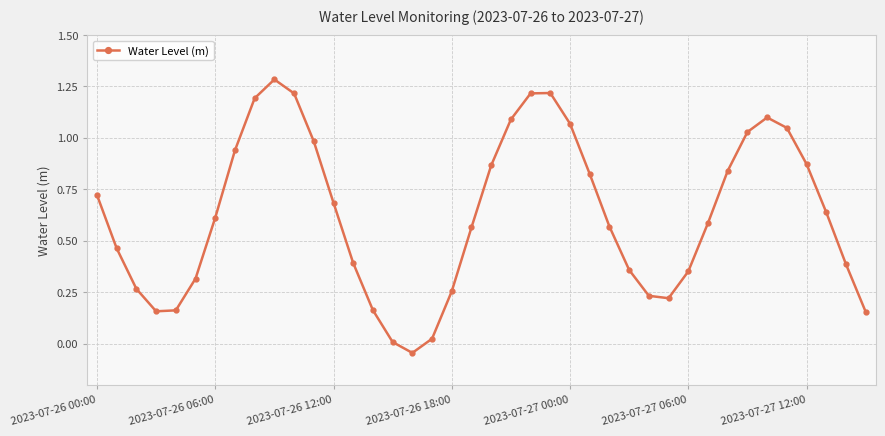

What is the maximum value shown in the chart?

1.3